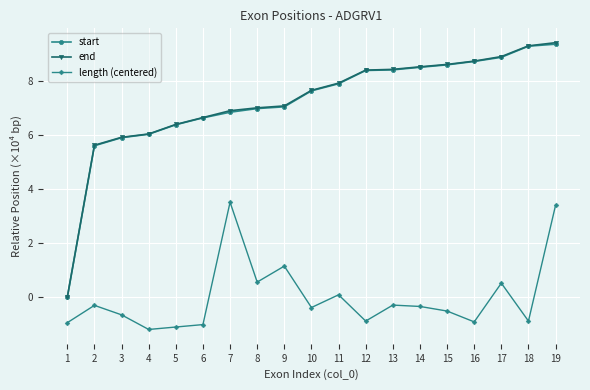

Is the value of end at 18 greater than the value of length (centered) at 17?

Yes